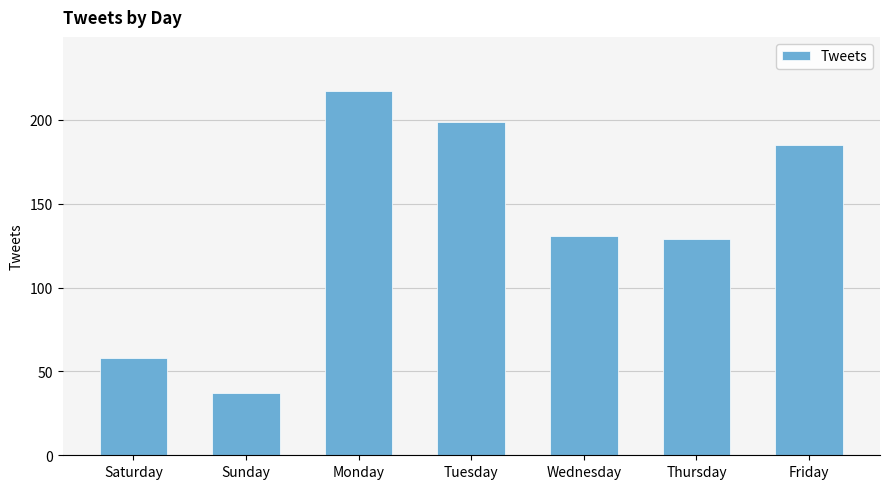

How many data points are less than 131?

3